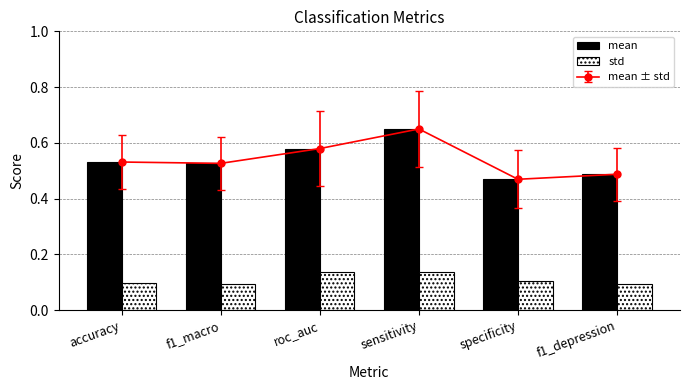

What is the lowest value of the std series?

0.1